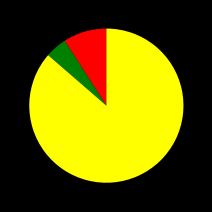

Is there any slice that represents more than half of the pie?

Yes